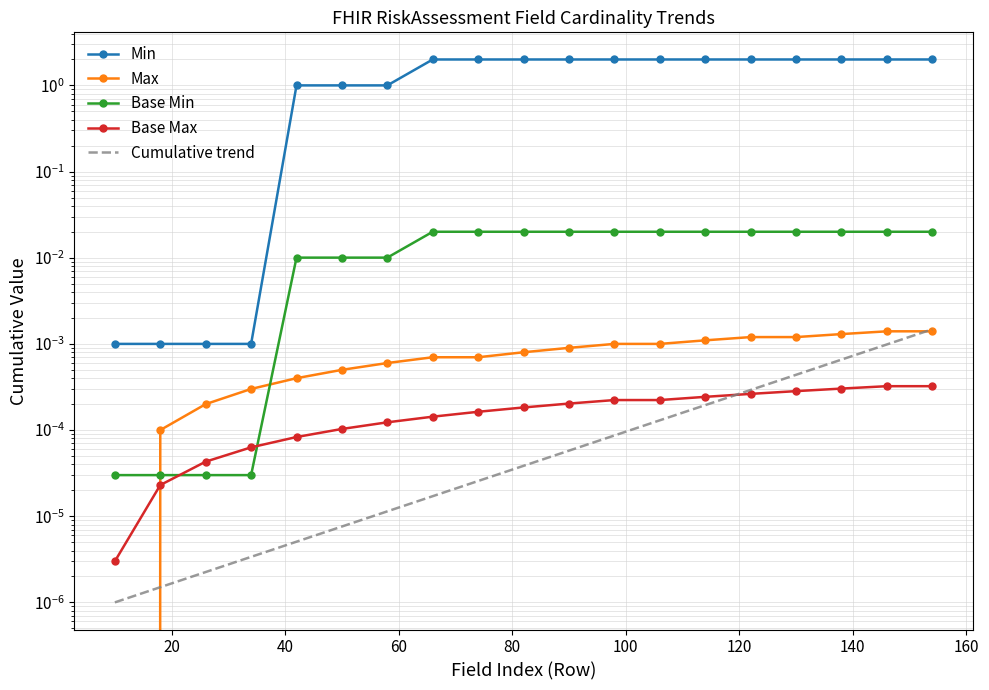

True or false: Base Max has more than 1 points higher than both neighbors.

False